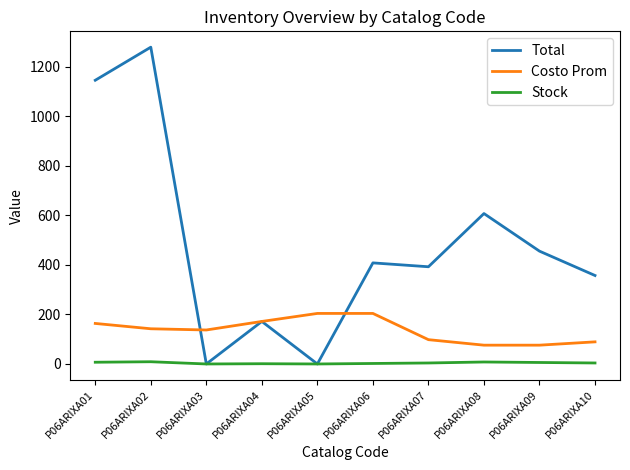

How many Stock values are between 1 and 7?

6